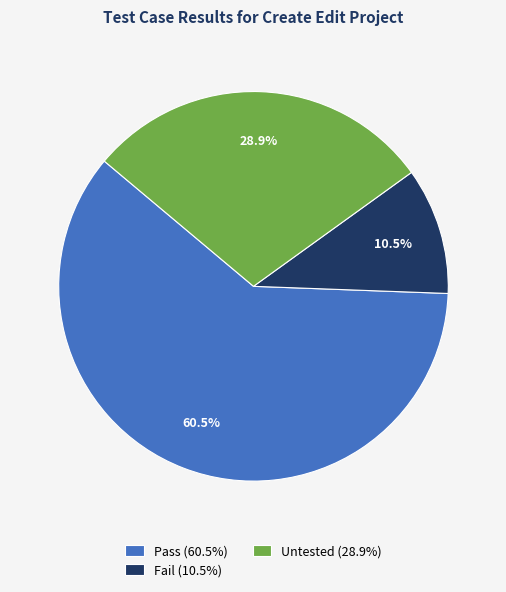

Which slice is the largest?

Pass (60.5%)